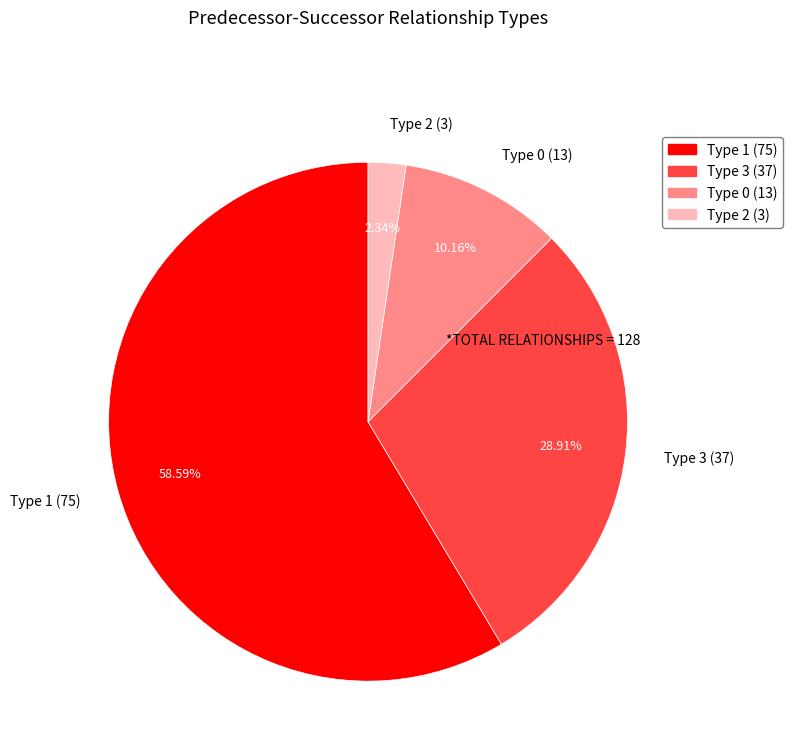

Is it true that Type 2 is 14% of the pie?

False